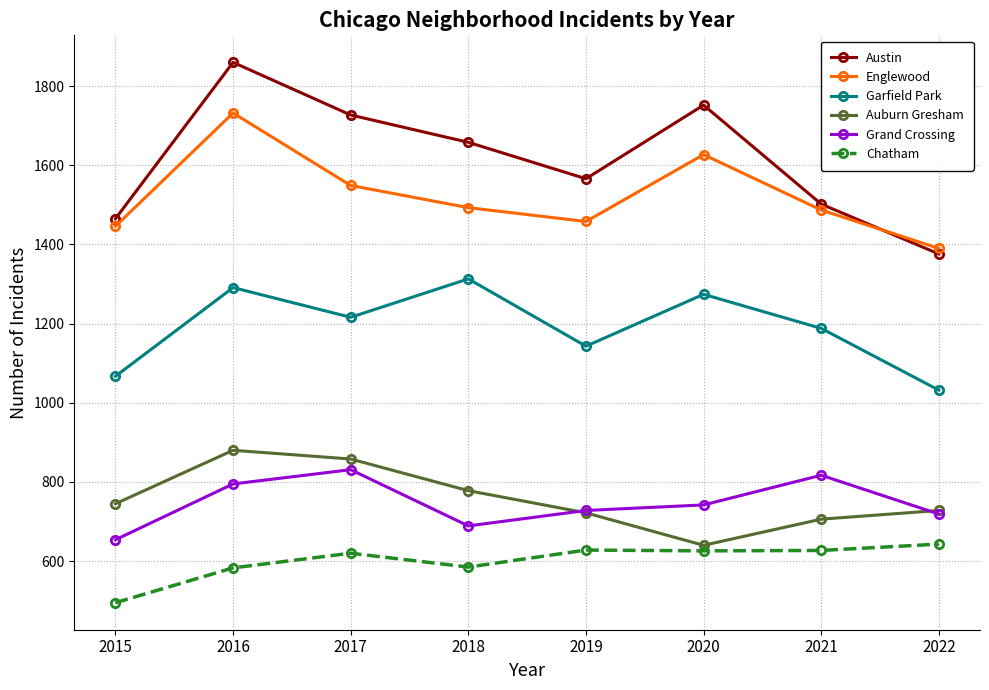

At 2018, list the series in order from largest to smallest.

Austin, Englewood, Garfield Park, Auburn Gresham, Grand Crossing, Chatham